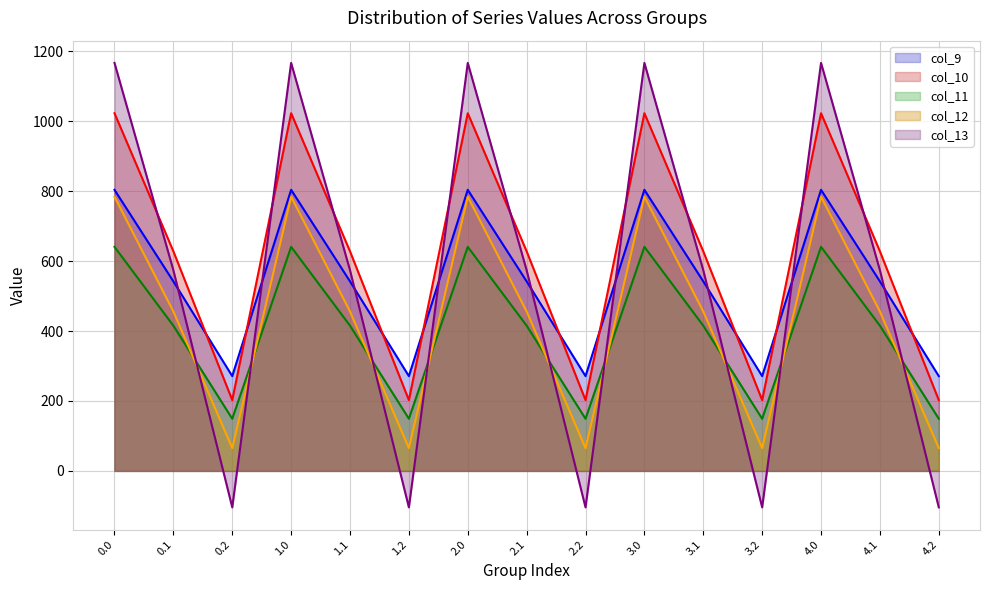

Does the chart display data point markers on the line(s)?

No